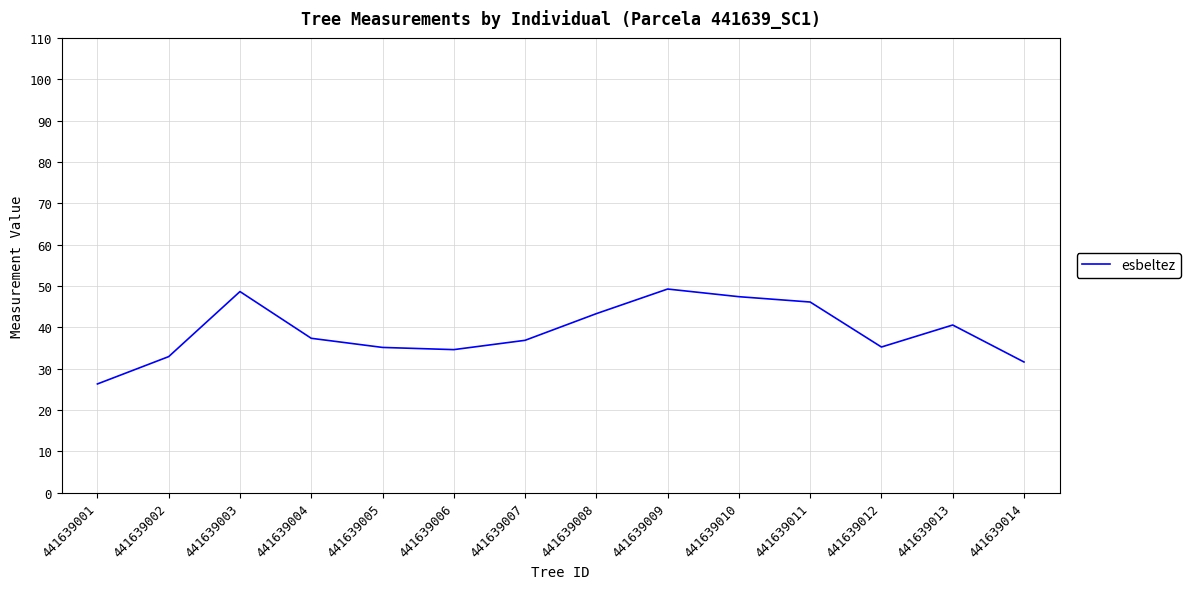

Which has a higher value, 441639003 or 441639005?

441639003